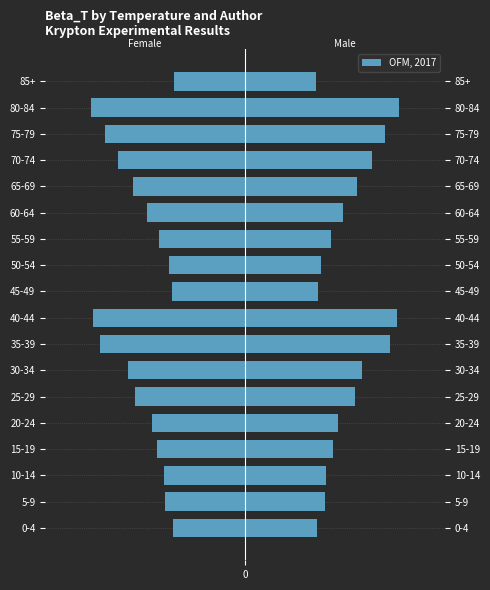

Are the bars horizontal?

Yes